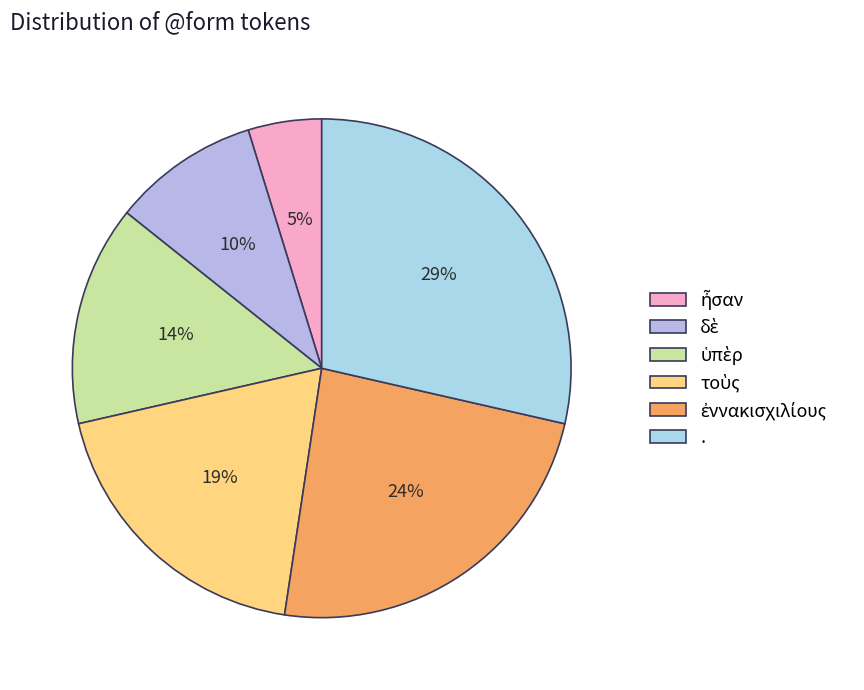

What is the largest slice in the pie chart?

.